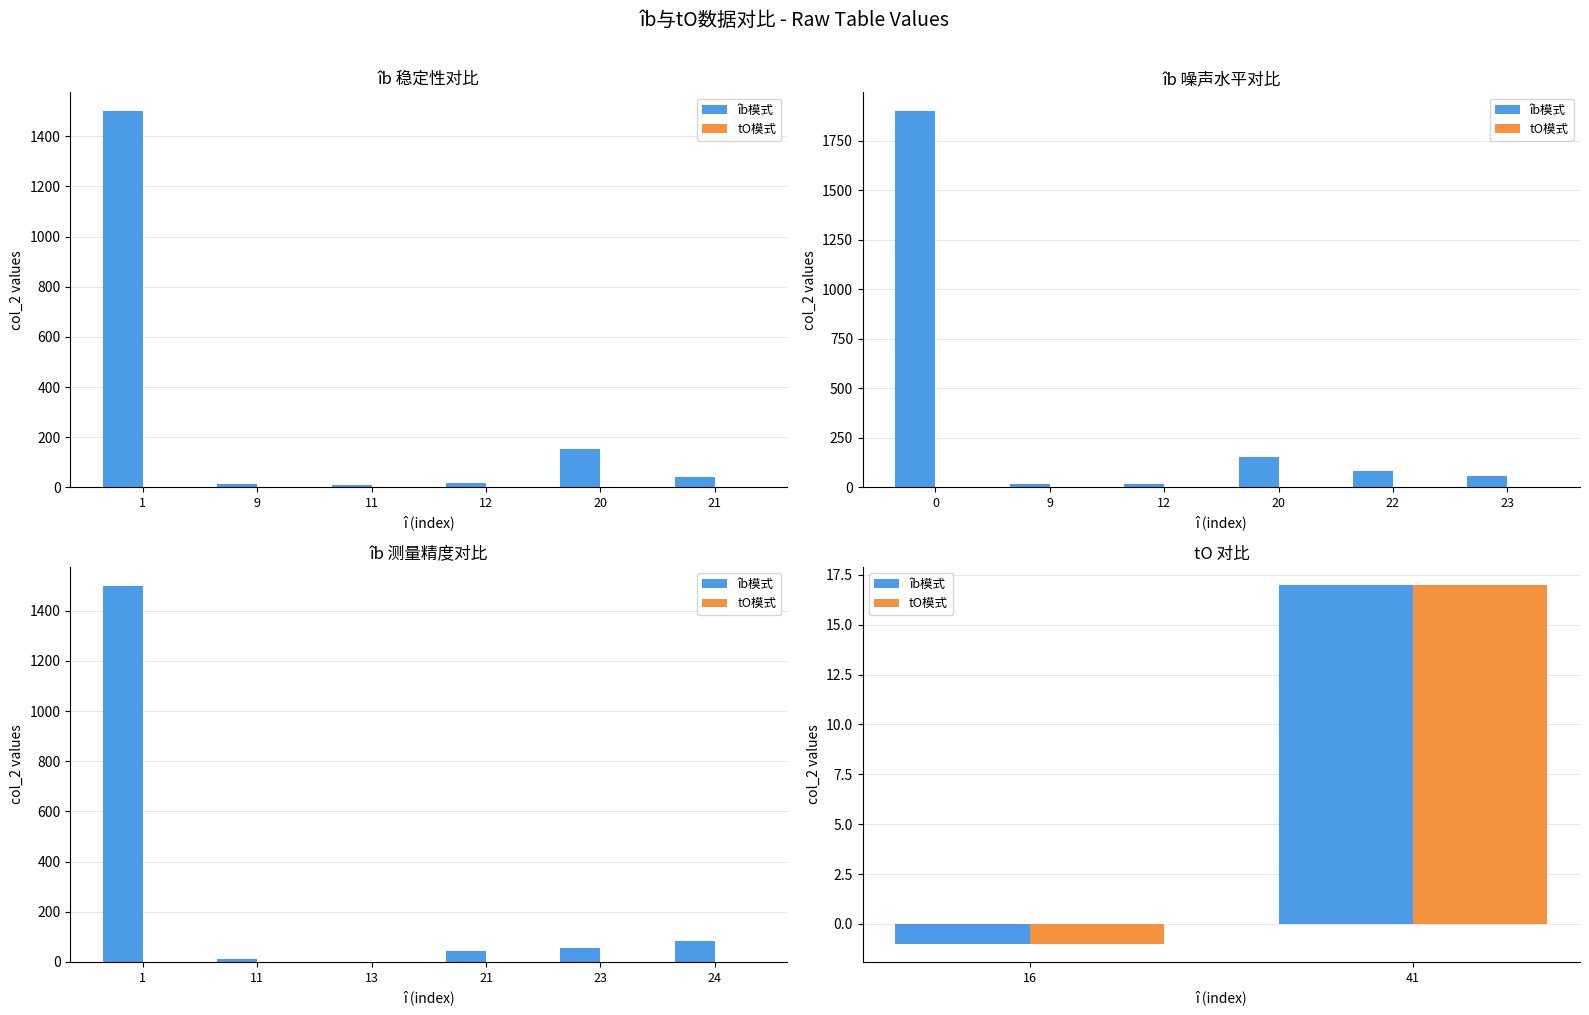

What are all the series names shown in the legend?

îb模式, tO模式